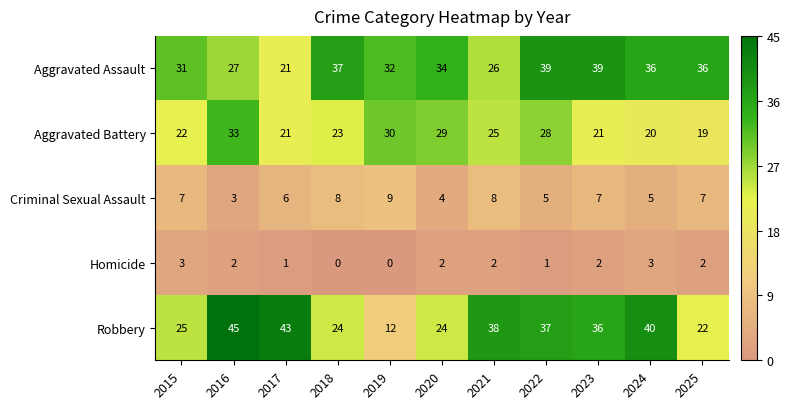

What is the difference between the maximum and minimum values in the Aggravated Assault series?

18